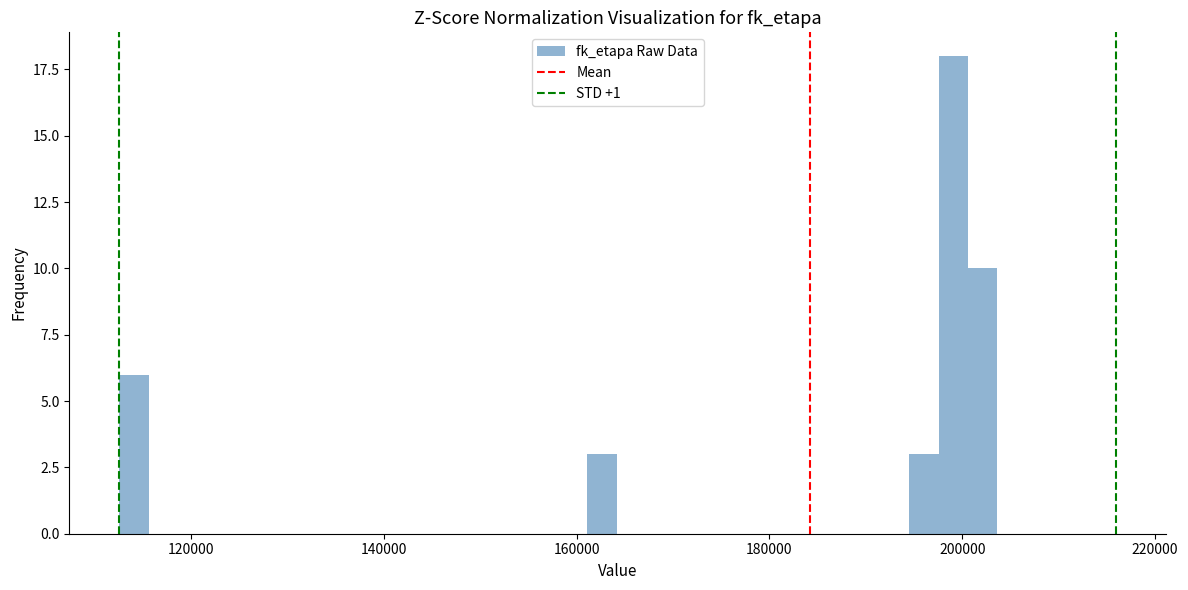

Read against the x-axis, roughly where is the centre of the tallest bar?

200000